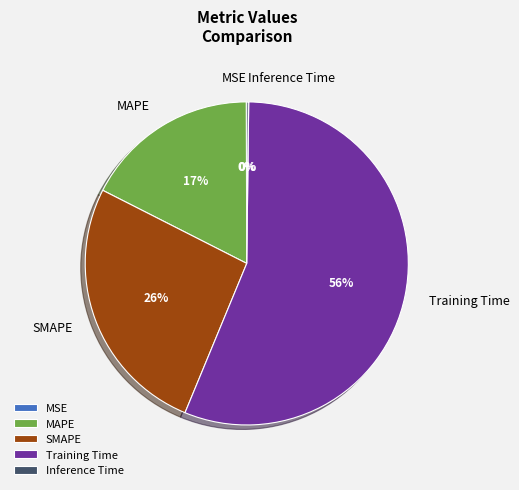

True or false: MAPE accounts for 26% of the total.

False